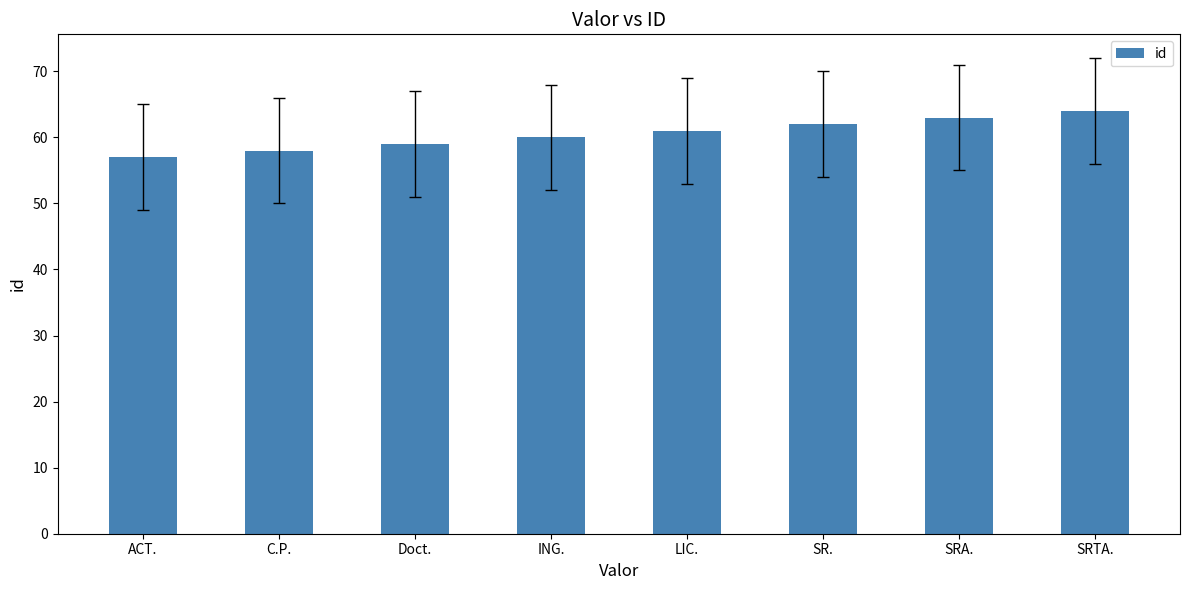

Rank the categories by value from highest to lowest.

SRTA., SRA., SR., LIC., ING., Doct., C.P., ACT.